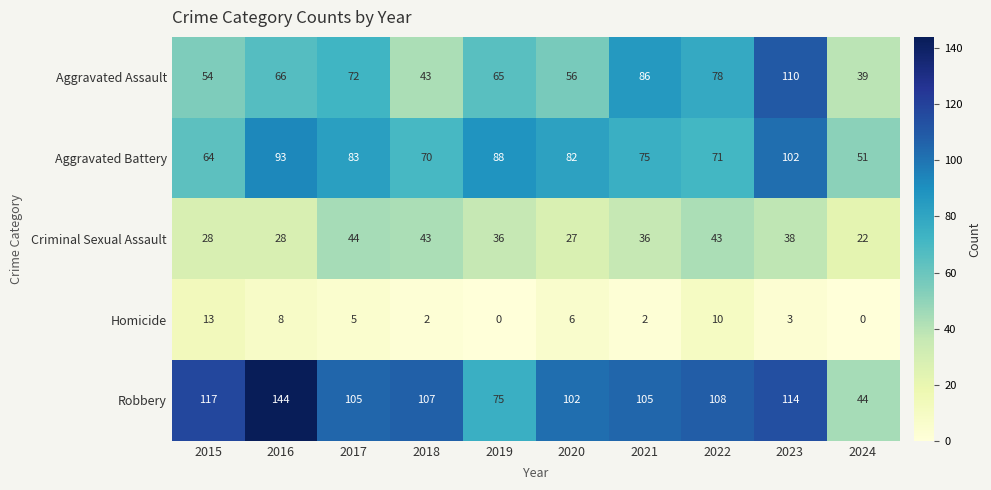

True or false: Homicide has a value of 2 at 2018.

True